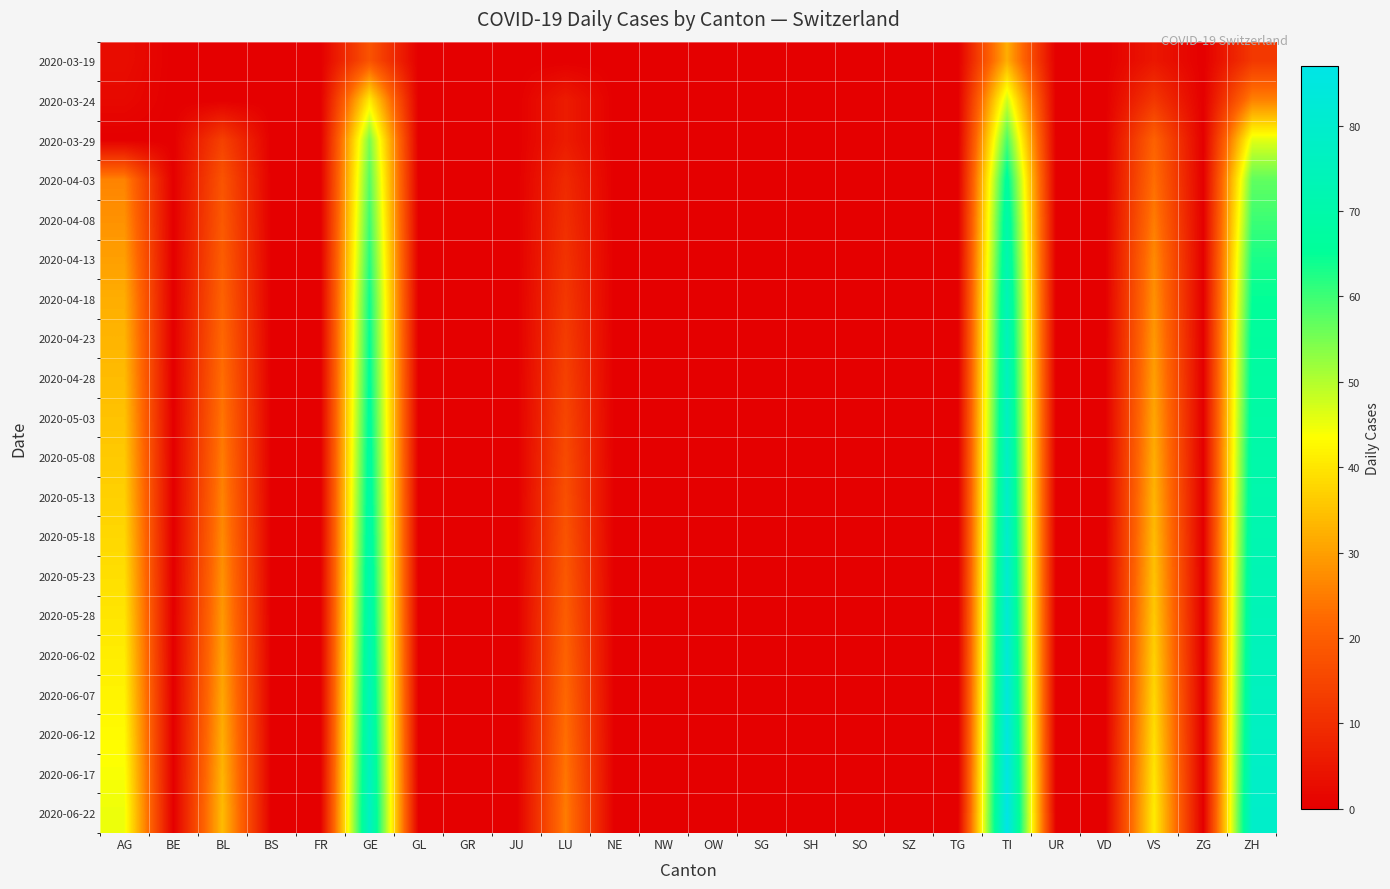

Reading left to right, list all the values displayed in this chart.

2020-03-19: AG=3	BE=0	BL=0	BS=0	FR=0	GE=18	GL=0	GR=0	JU=0	LU=0	NE=0	NW=0	OW=0	SG=0	SH=0	SO=0	SZ=0	TG=0	TI=32	UR=0	VD=0	VS=5	ZG=0	ZH=12
2020-03-24: AG=2	BE=0	BL=0	BS=0	FR=0	GE=41	GL=0	GR=0	JU=0	LU=6	NE=0	NW=0	OW=0	SG=0	SH=0	SO=0	SZ=0	TG=0	TI=48	UR=0	VD=0	VS=12	ZG=0	ZH=26
2020-03-29: AG=0	BE=0	BL=14	BS=0	FR=0	GE=55	GL=0	GR=0	JU=0	LU=6	NE=0	NW=0	OW=0	SG=0	SH=0	SO=0	SZ=0	TG=0	TI=59	UR=0	VD=0	VS=21	ZG=0	ZH=46
2020-04-03: AG=26	BE=0	BL=18	BS=0	FR=0	GE=58	GL=0	GR=0	JU=0	LU=9	NE=0	NW=0	OW=0	SG=0	SH=0	SO=0	SZ=0	TG=0	TI=67	UR=0	VD=0	VS=23	ZG=0	ZH=57
2020-04-08: AG=28	BE=0	BL=19	BS=0	FR=0	GE=60	GL=0	GR=0	JU=0	LU=10	NE=0	NW=0	OW=0	SG=0	SH=0	SO=0	SZ=0	TG=0	TI=70	UR=0	VD=0	VS=25	ZG=0	ZH=60
2020-04-13: AG=30	BE=0	BL=20	BS=0	FR=0	GE=62	GL=0	GR=0	JU=0	LU=11	NE=0	NW=0	OW=0	SG=0	SH=0	SO=0	SZ=0	TG=0	TI=72	UR=0	VD=0	VS=27	ZG=0	ZH=63
2020-04-18: AG=32	BE=0	BL=21	BS=0	FR=0	GE=64	GL=0	GR=0	JU=0	LU=12	NE=0	NW=0	OW=0	SG=0	SH=0	SO=0	SZ=0	TG=0	TI=74	UR=0	VD=0	VS=28	ZG=0	ZH=65
2020-04-23: AG=33	BE=0	BL=22	BS=0	FR=0	GE=65	GL=0	GR=0	JU=0	LU=13	NE=0	NW=0	OW=0	SG=0	SH=0	SO=0	SZ=0	TG=0	TI=75	UR=0	VD=0	VS=29	ZG=0	ZH=67
2020-04-28: AG=34	BE=0	BL=23	BS=0	FR=0	GE=66	GL=0	GR=0	JU=0	LU=14	NE=0	NW=0	OW=0	SG=0	SH=0	SO=0	SZ=0	TG=0	TI=76	UR=0	VD=0	VS=30	ZG=0	ZH=68
2020-05-03: AG=35	BE=0	BL=24	BS=0	FR=0	GE=67	GL=0	GR=0	JU=0	LU=15	NE=0	NW=0	OW=0	SG=0	SH=0	SO=0	SZ=0	TG=0	TI=77	UR=0	VD=0	VS=31	ZG=0	ZH=69
2020-05-08: AG=36	BE=0	BL=25	BS=0	FR=0	GE=68	GL=0	GR=0	JU=0	LU=16	NE=0	NW=0	OW=0	SG=0	SH=0	SO=0	SZ=0	TG=0	TI=78	UR=0	VD=0	VS=32	ZG=0	ZH=70
2020-05-13: AG=37	BE=0	BL=26	BS=0	FR=0	GE=69	GL=0	GR=0	JU=0	LU=17	NE=0	NW=0	OW=0	SG=0	SH=0	SO=0	SZ=0	TG=0	TI=79	UR=0	VD=0	VS=33	ZG=0	ZH=71
2020-05-18: AG=38	BE=0	BL=27	BS=0	FR=0	GE=70	GL=0	GR=0	JU=0	LU=18	NE=0	NW=0	OW=0	SG=0	SH=0	SO=0	SZ=0	TG=0	TI=80	UR=0	VD=0	VS=34	ZG=0	ZH=72
2020-05-23: AG=39	BE=0	BL=28	BS=0	FR=0	GE=71	GL=0	GR=0	JU=0	LU=19	NE=0	NW=0	OW=0	SG=0	SH=0	SO=0	SZ=0	TG=0	TI=81	UR=0	VD=0	VS=35	ZG=0	ZH=73
2020-05-28: AG=40	BE=0	BL=29	BS=0	FR=0	GE=72	GL=0	GR=0	JU=0	LU=20	NE=0	NW=0	OW=0	SG=0	SH=0	SO=0	SZ=0	TG=0	TI=82	UR=0	VD=0	VS=36	ZG=0	ZH=74
2020-06-02: AG=41	BE=0	BL=30	BS=0	FR=0	GE=73	GL=0	GR=0	JU=0	LU=21	NE=0	NW=0	OW=0	SG=0	SH=0	SO=0	SZ=0	TG=0	TI=83	UR=0	VD=0	VS=37	ZG=0	ZH=75
2020-06-07: AG=42	BE=0	BL=31	BS=0	FR=0	GE=74	GL=0	GR=0	JU=0	LU=22	NE=0	NW=0	OW=0	SG=0	SH=0	SO=0	SZ=0	TG=0	TI=84	UR=0	VD=0	VS=38	ZG=0	ZH=76
2020-06-12: AG=43	BE=0	BL=32	BS=0	FR=0	GE=75	GL=0	GR=0	JU=0	LU=23	NE=0	NW=0	OW=0	SG=0	SH=0	SO=0	SZ=0	TG=0	TI=85	UR=0	VD=0	VS=39	ZG=0	ZH=77
2020-06-17: AG=44	BE=0	BL=33	BS=0	FR=0	GE=76	GL=0	GR=0	JU=0	LU=24	NE=0	NW=0	OW=0	SG=0	SH=0	SO=0	SZ=0	TG=0	TI=86	UR=0	VD=0	VS=40	ZG=0	ZH=78
2020-06-22: AG=45	BE=0	BL=34	BS=0	FR=0	GE=77	GL=0	GR=0	JU=0	LU=25	NE=0	NW=0	OW=0	SG=0	SH=0	SO=0	SZ=0	TG=0	TI=87	UR=0	VD=0	VS=41	ZG=0	ZH=79